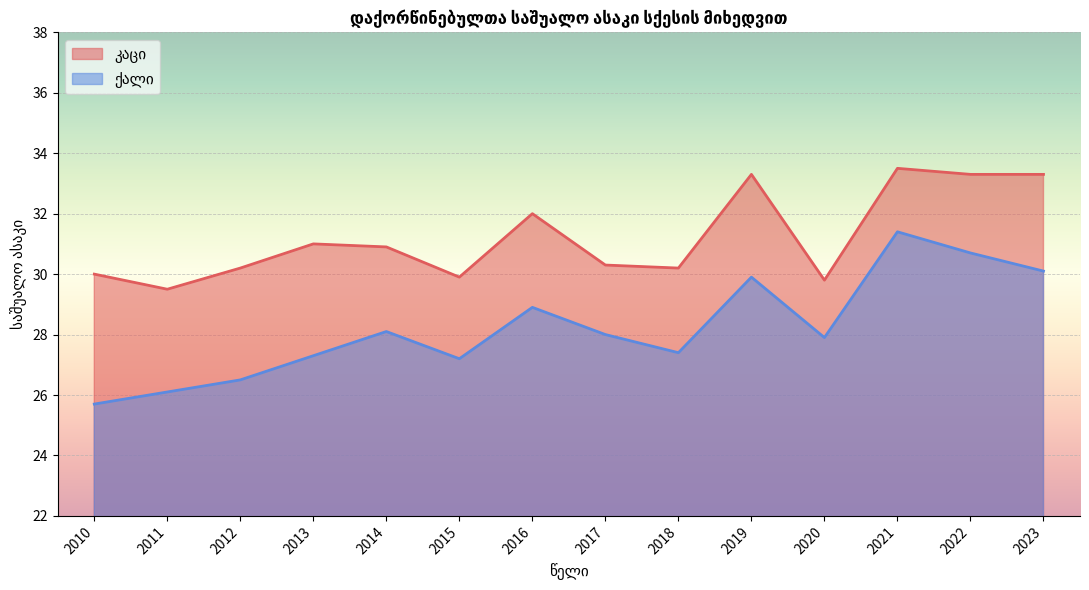

How many interior local peaks does the ქალი series have?

4